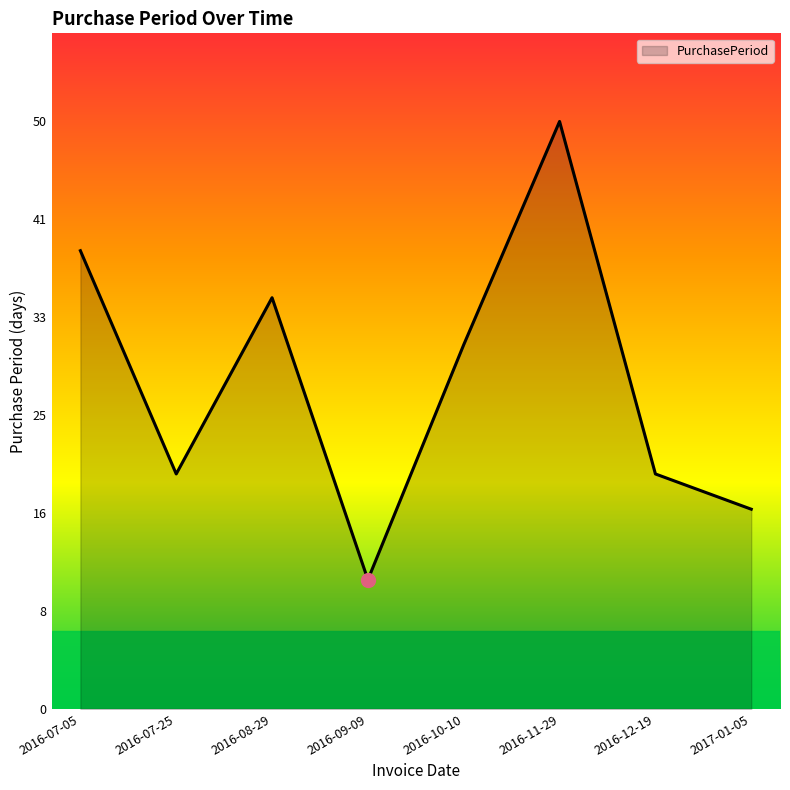

The value at 2016-08-29 is 35. True or false?

True